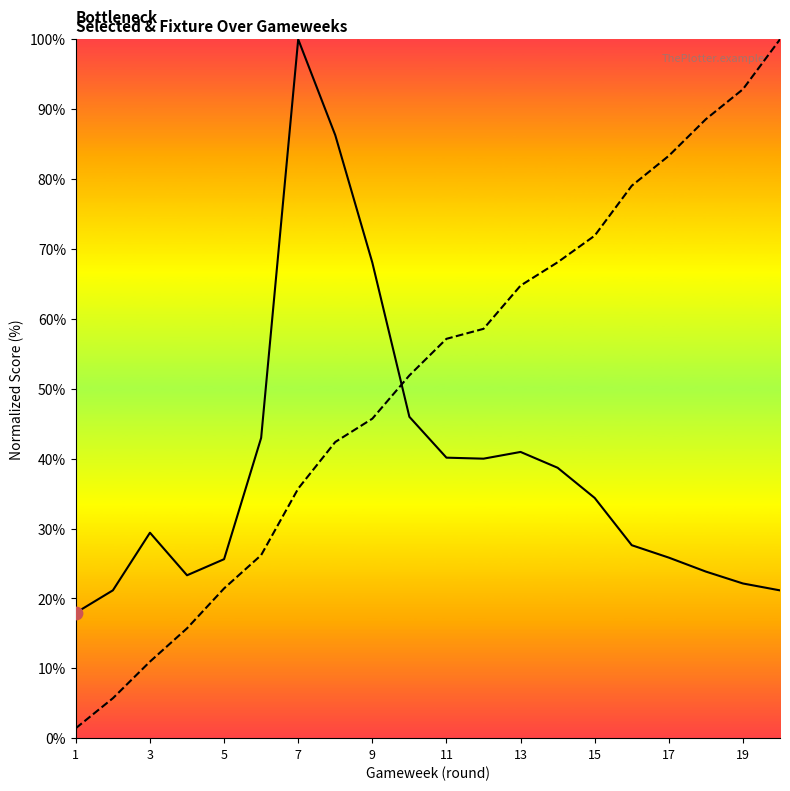

What are all the series names shown in the legend?

selected, fixture